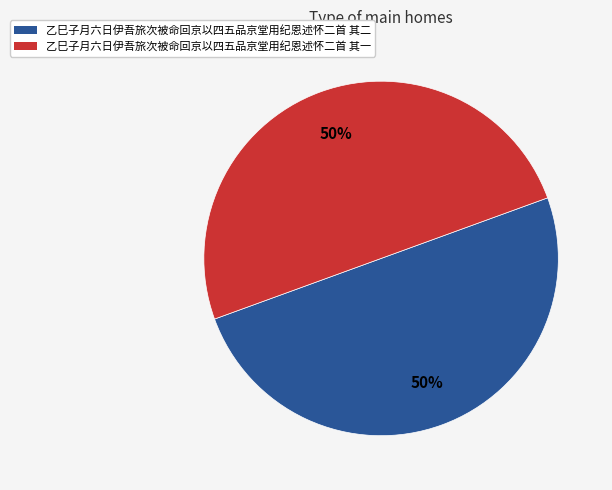

Is it true that 乙巳子月六日伊吾旅次被命回京以四五品京堂用纪恩述怀二首 其一 is 50% of the pie?

True